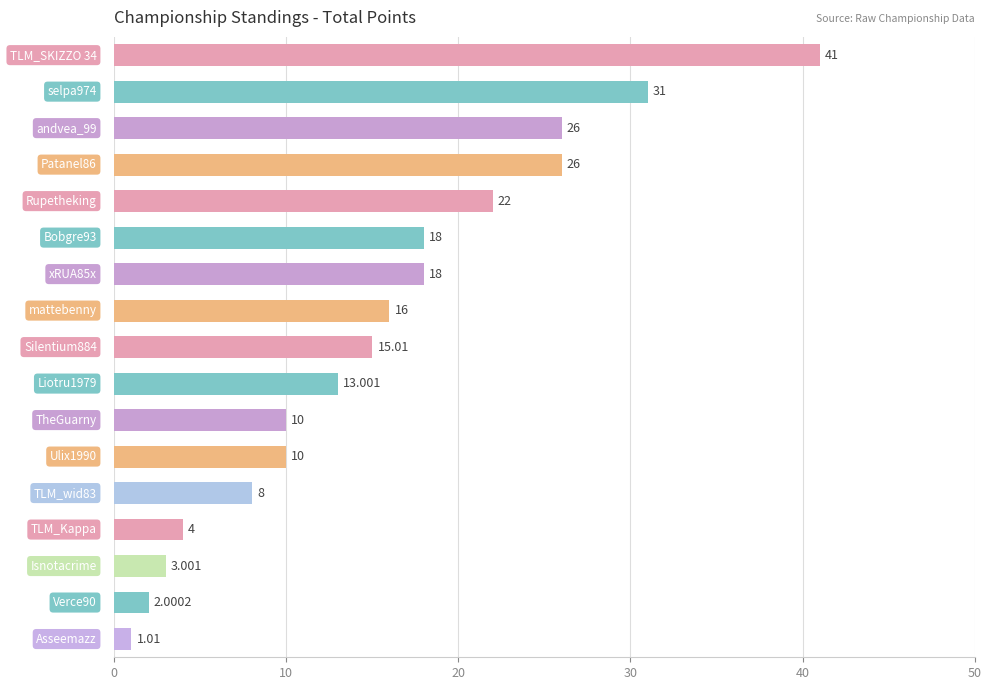

How many bars are there in total?

17